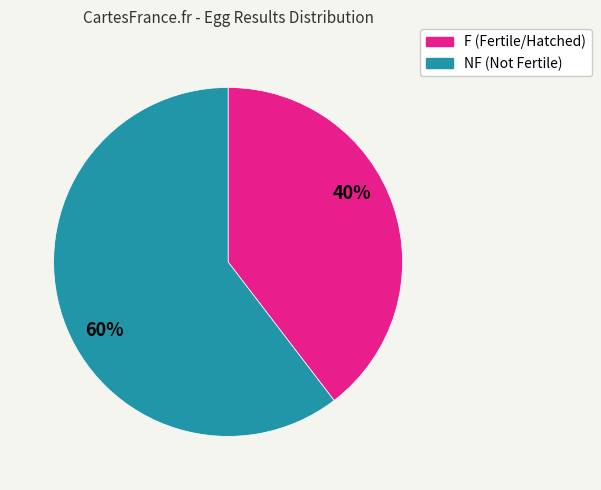

To the nearest percent, what is the average slice percentage?

50%